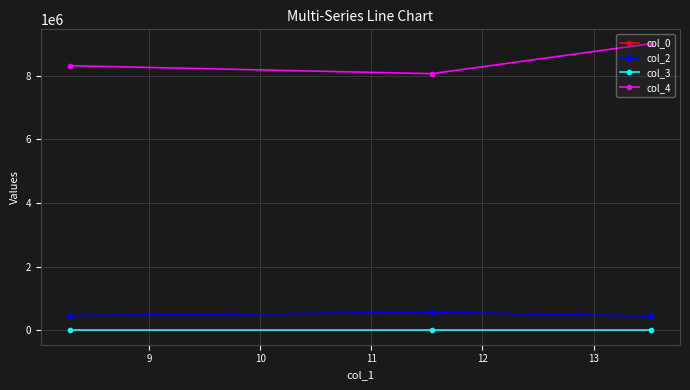

Which series has the largest total across all categories?

col_4